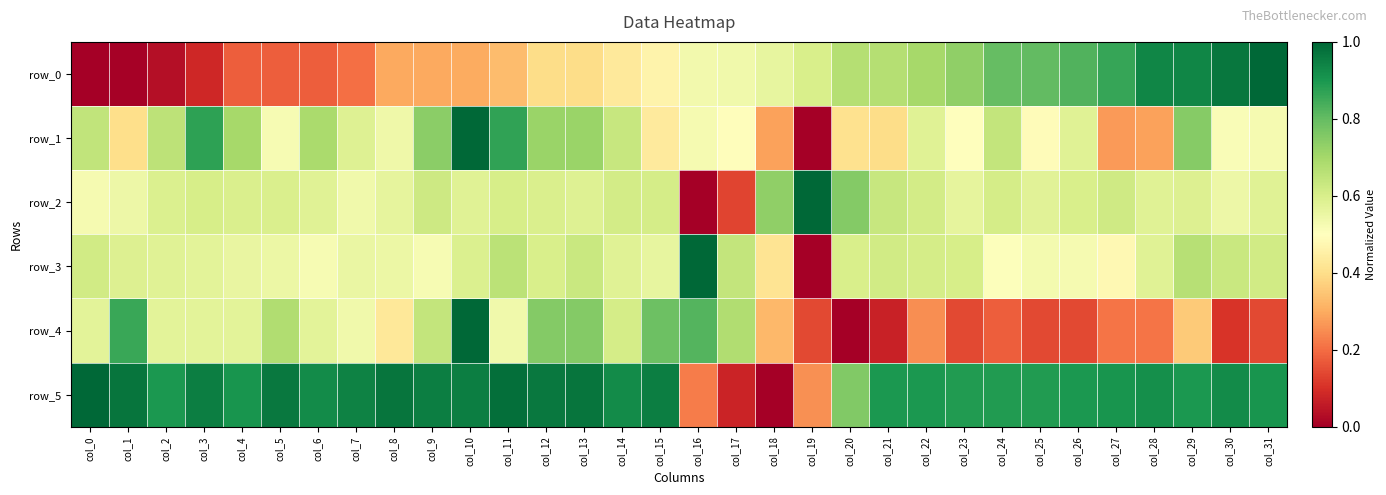

Rank the series by their maximum value, from lowest to highest.

row_0, row_1, row_2, row_3, row_4, row_5